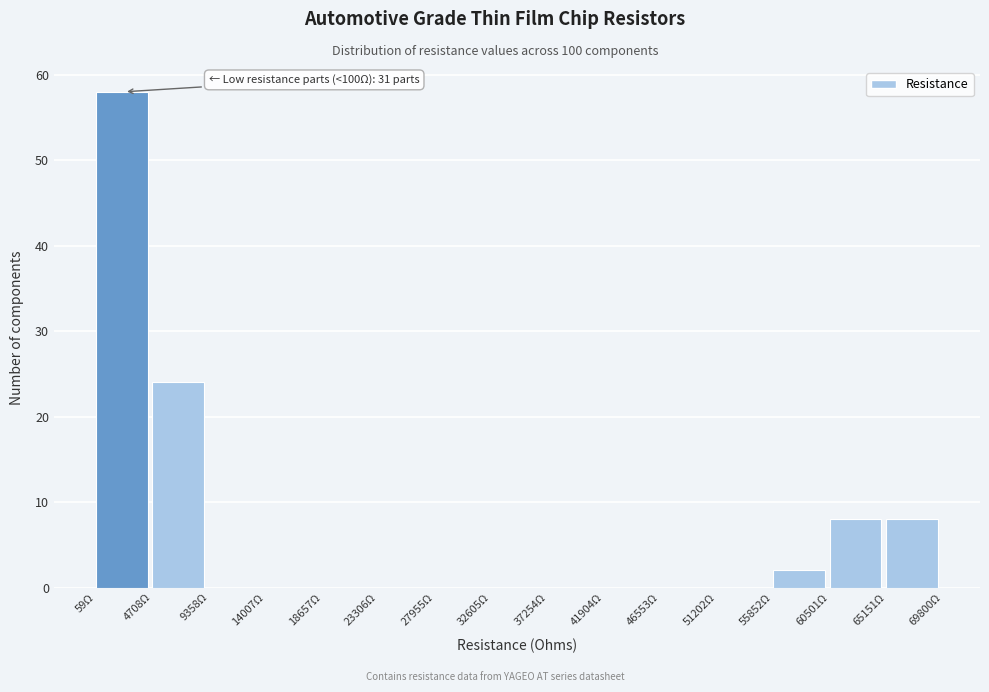

Over which range of the x-axis is the bar tallest?

0 to 4500